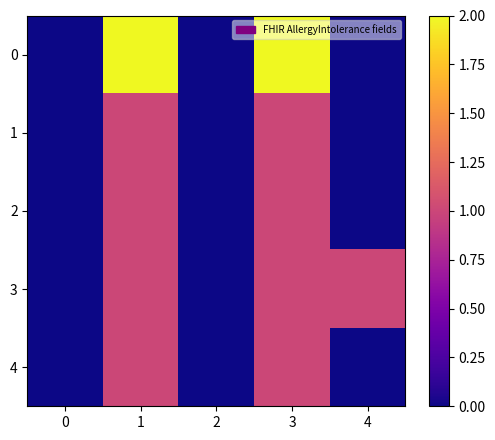

Which series has the largest range (max minus min)?

row_0